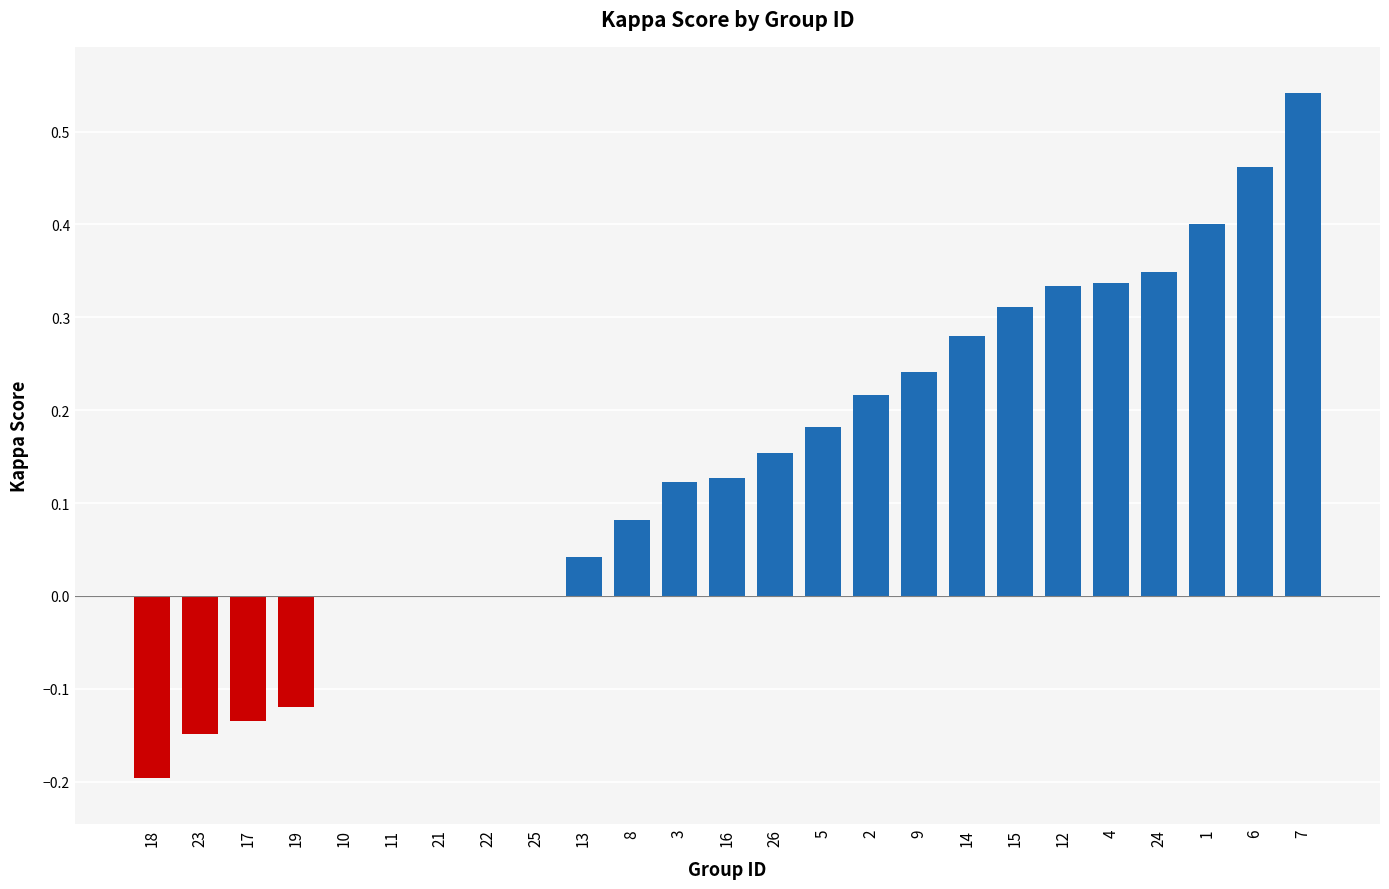

How many series are shown in this chart?

1